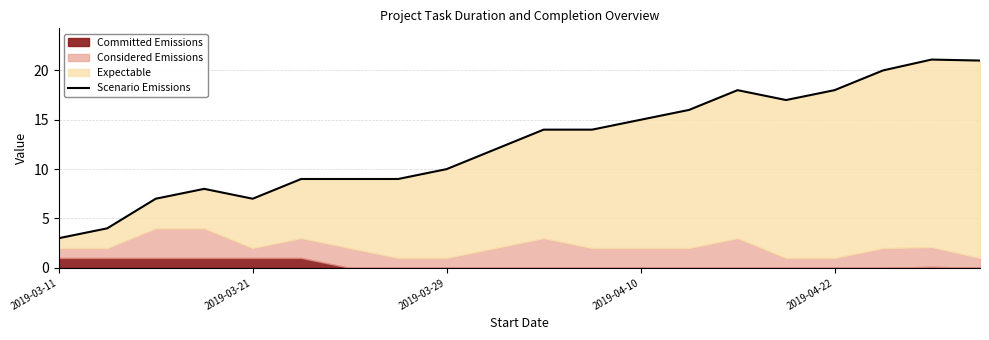

The chart shows a value of 26.8 at 13. True or false?

False